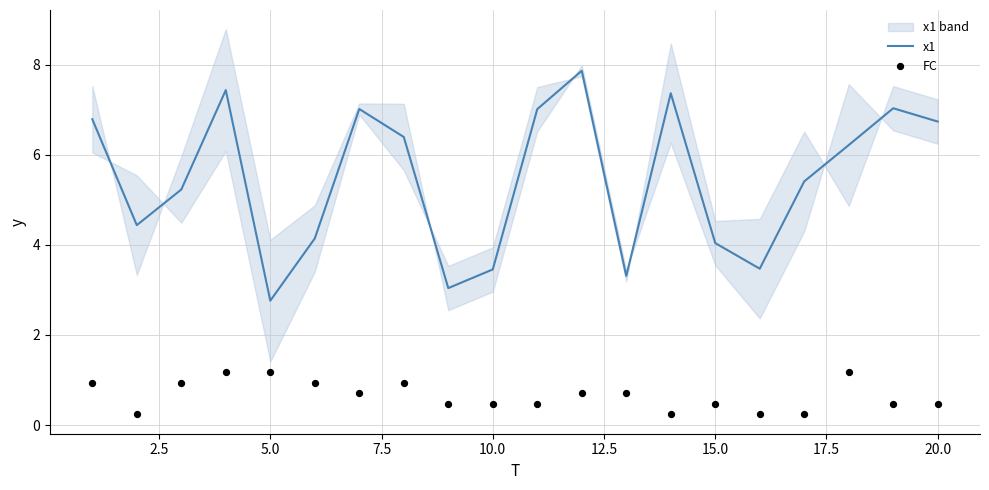

At how many categories does at least one series exceed 2?

20